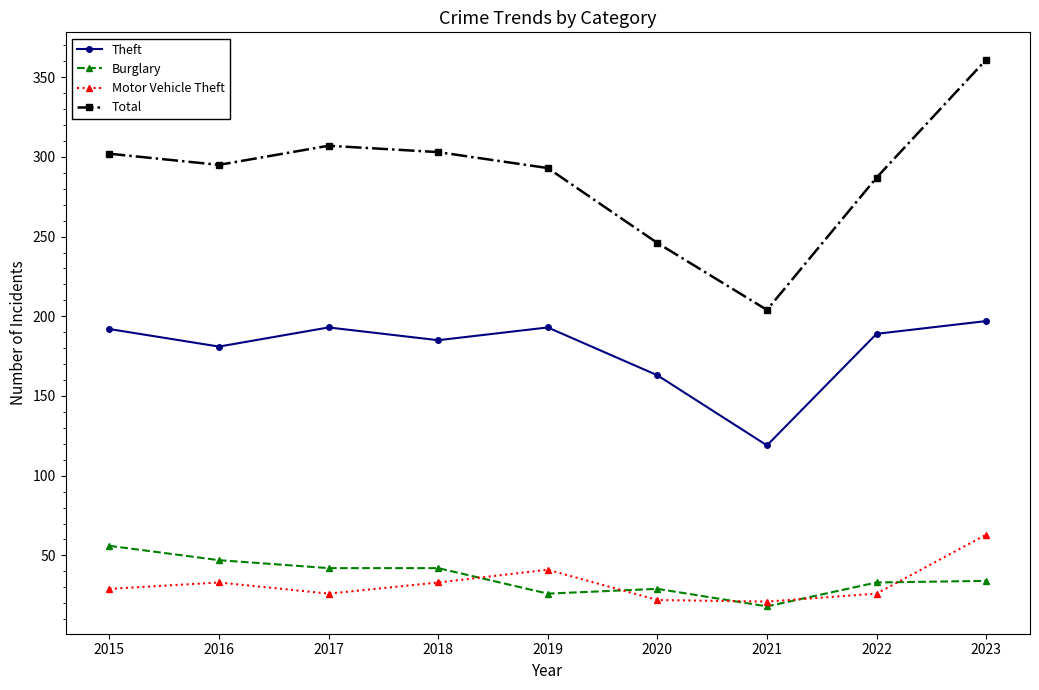

Is it true that Theft equals 185 at 2018?

True